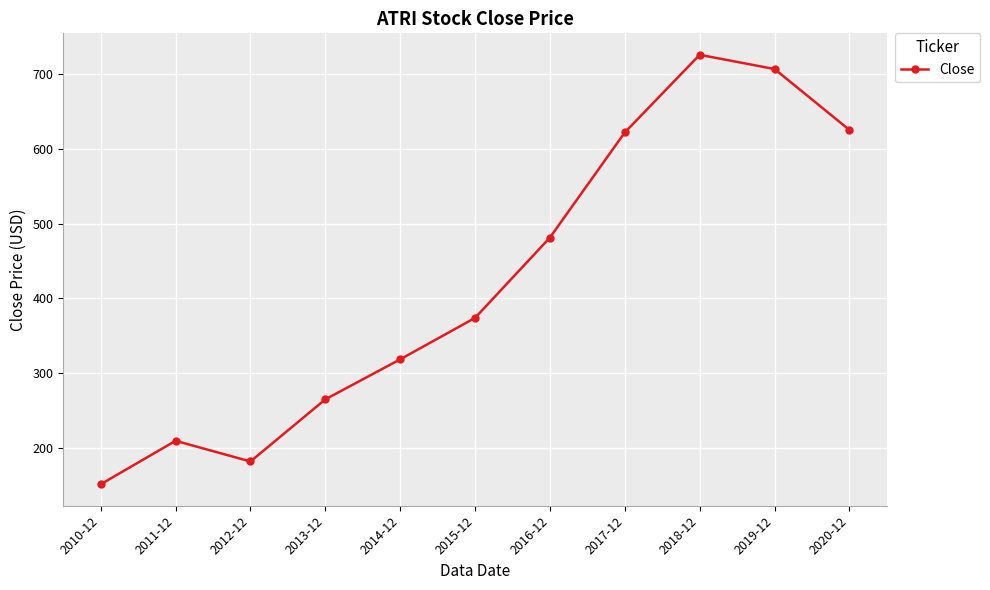

At which category does the data reach its first local peak?

2011-12